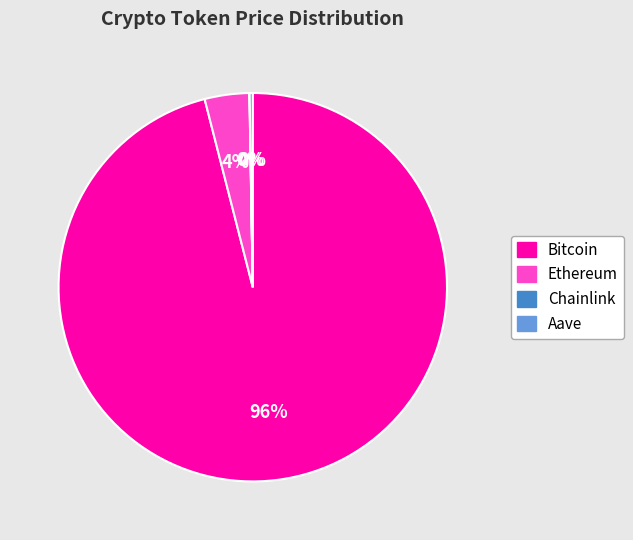

Combined, do Bitcoin and Ethereum account for over 50%?

Yes